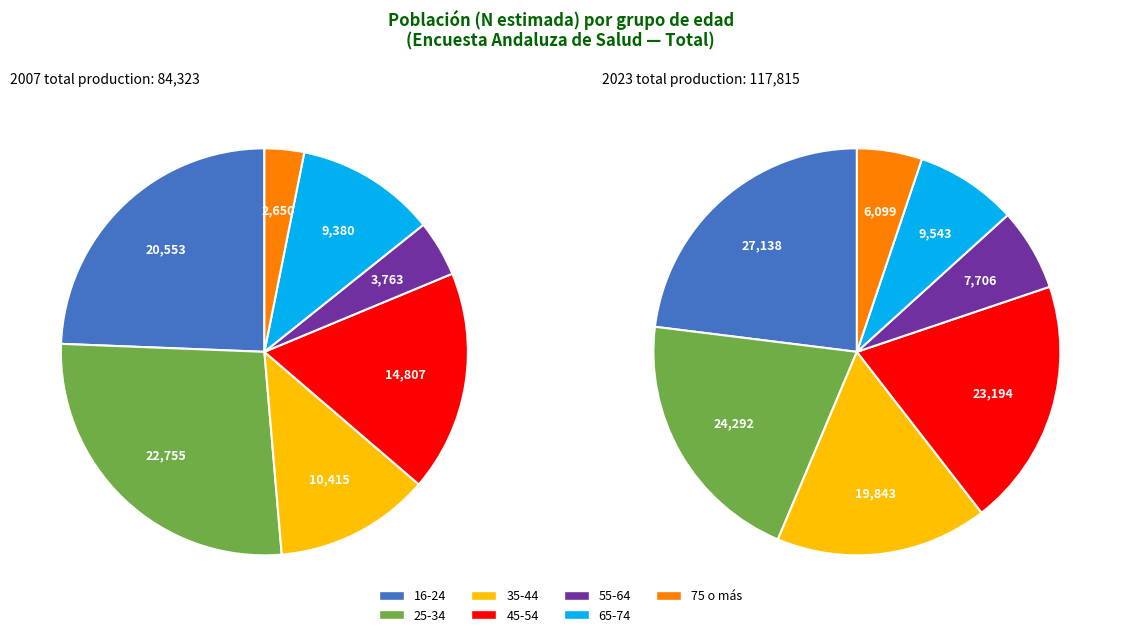

The 2 slice represents 12% of the pie. True or false?

True